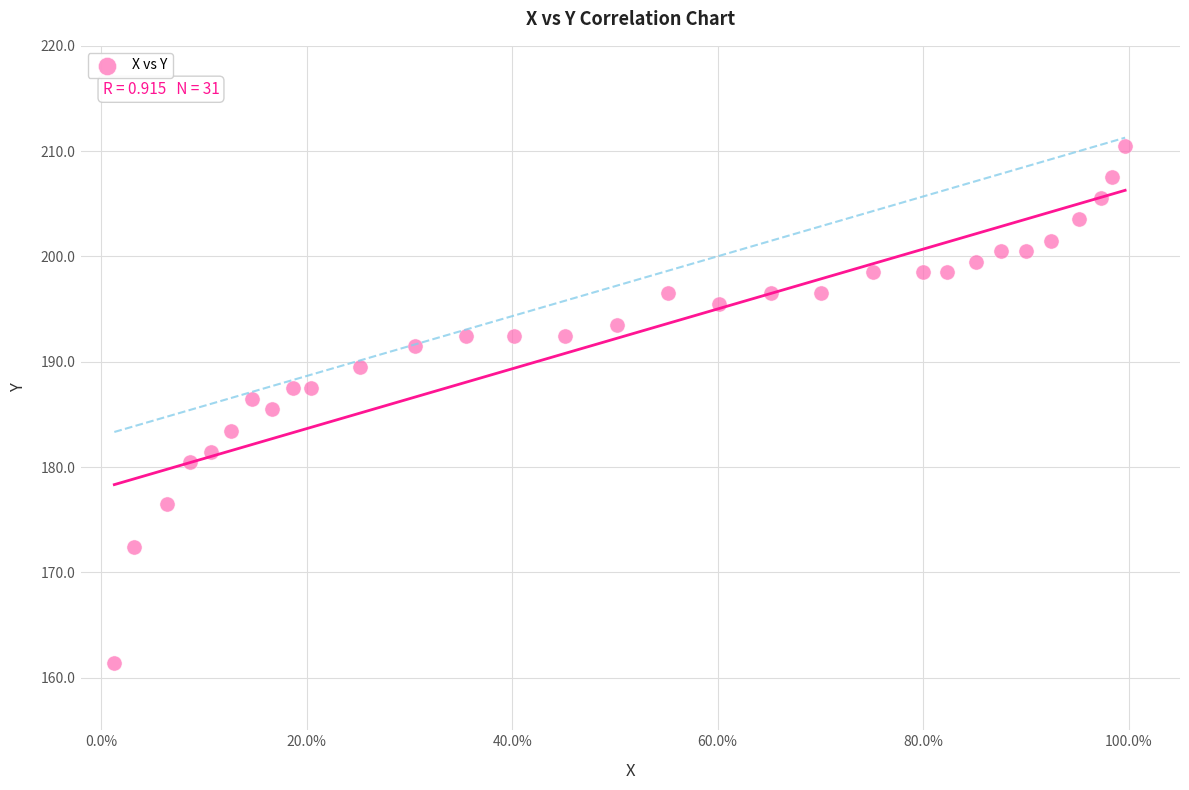

What is the range of X values (max minus min)?

1.0